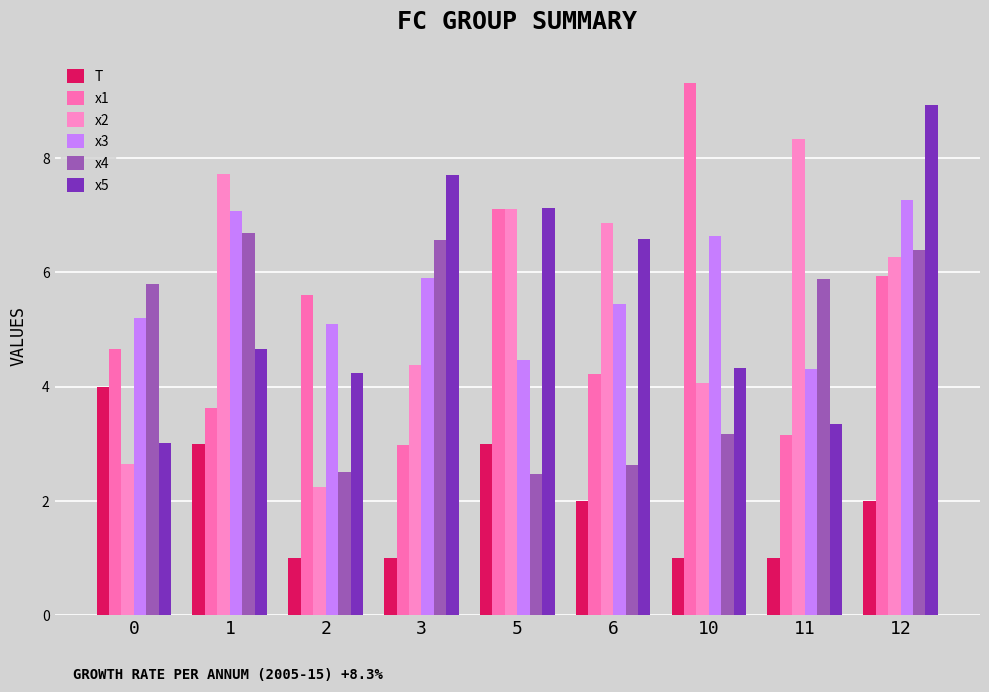

What is the minimum value shown in the chart?

1.0